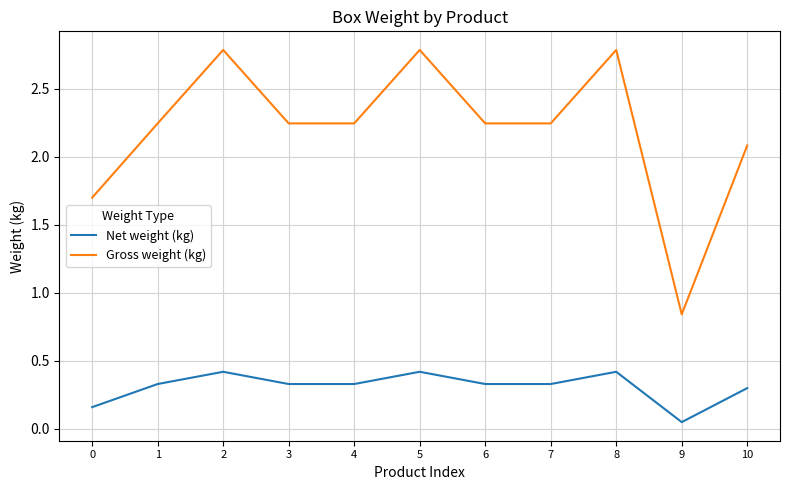

What is the difference between the maximum and minimum values in the Net weight (kg) series?

0.4